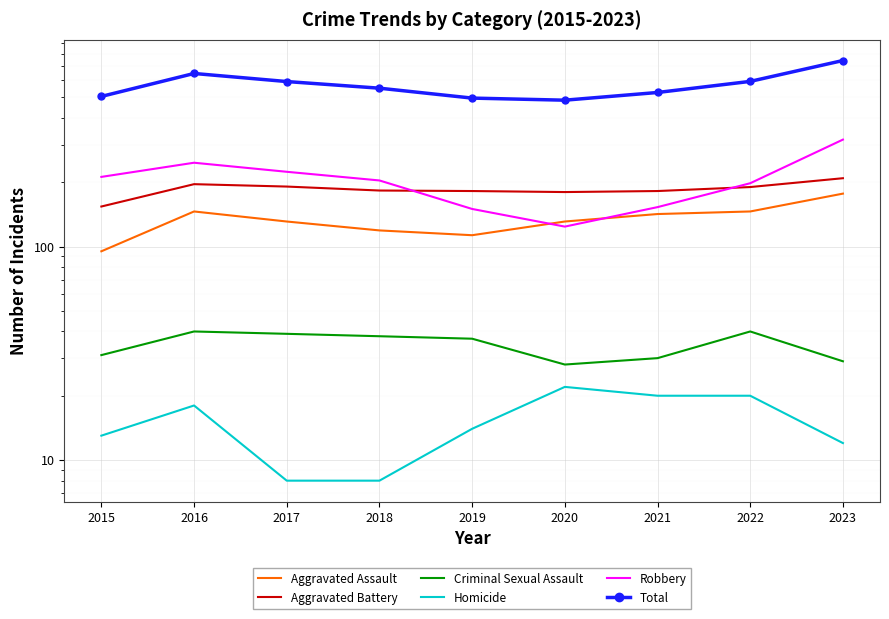

What is the value of the Criminal Sexual Assault point at the 4th from the left?

38